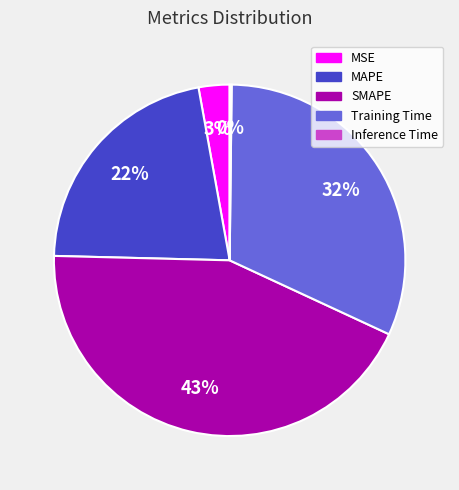

Do Training Time and SMAPE together represent more than half of the pie?

Yes